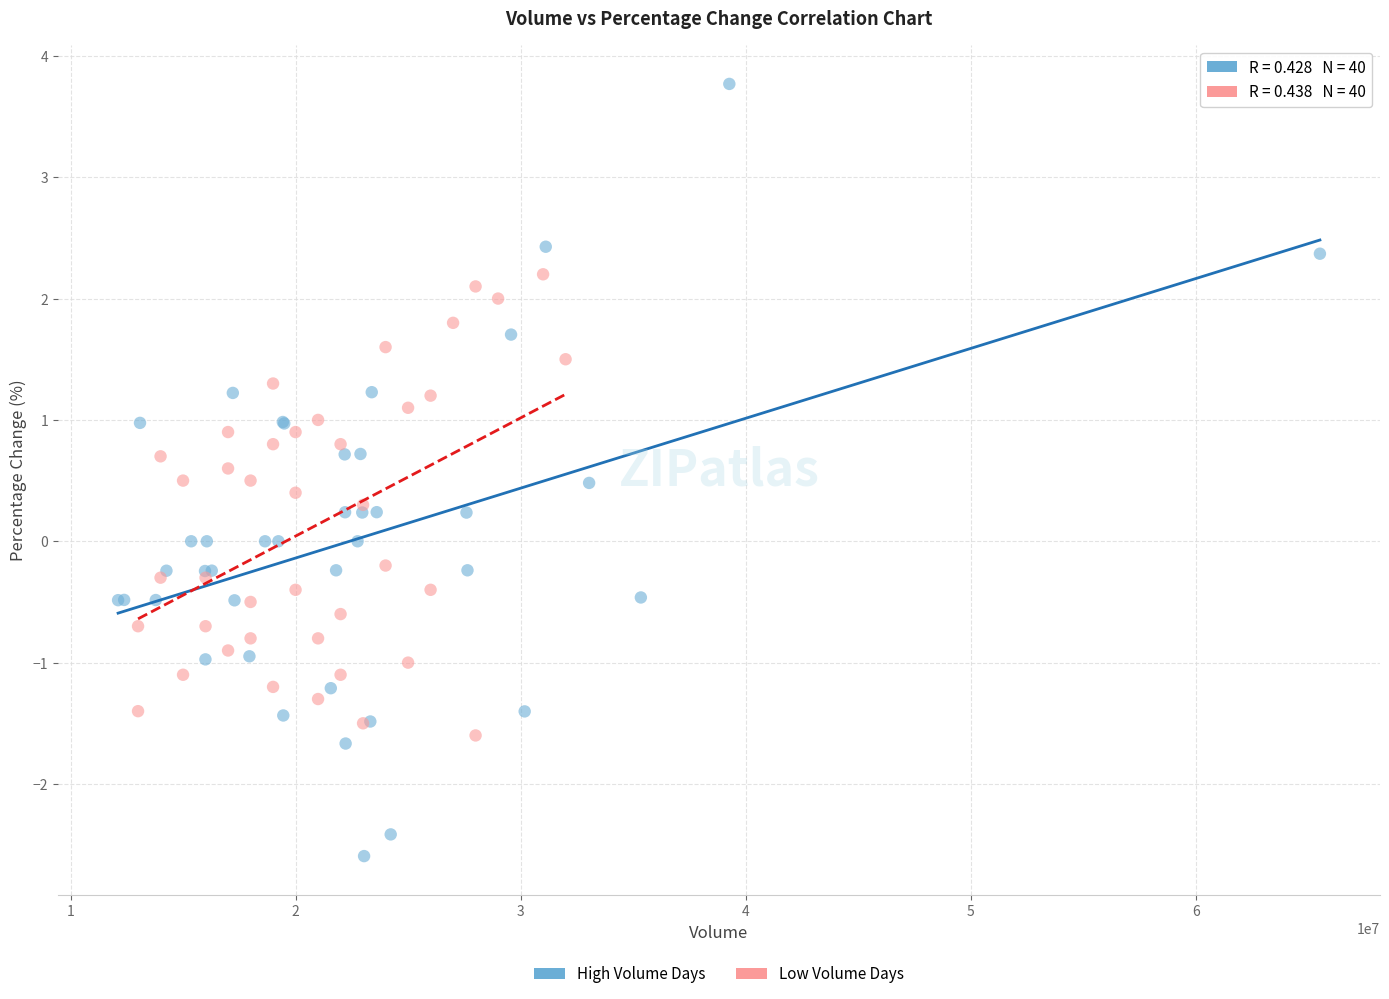

Which series has the largest Y range (max minus min)?

High Volume Days